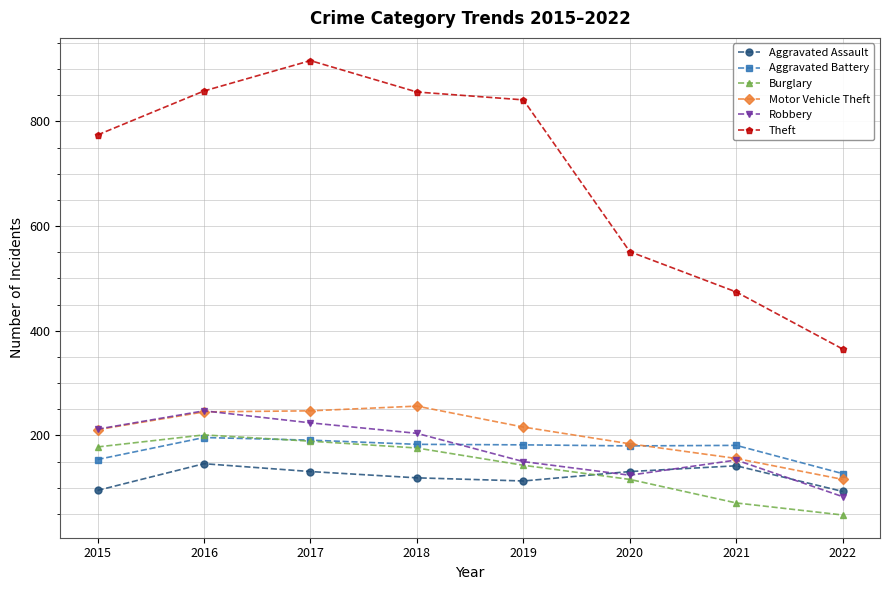

Where is Motor Vehicle Theft nearest to the value 186?

2020